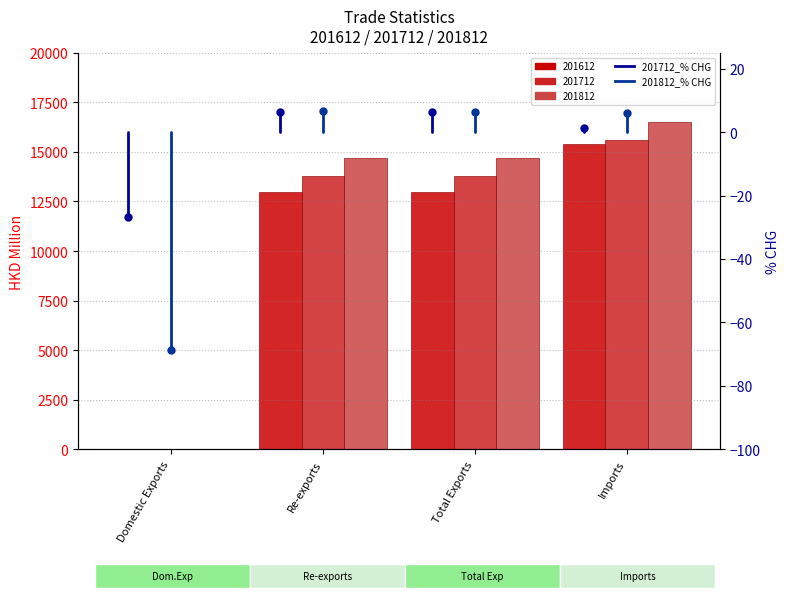

Which series has the widest spread of Y values?

201812